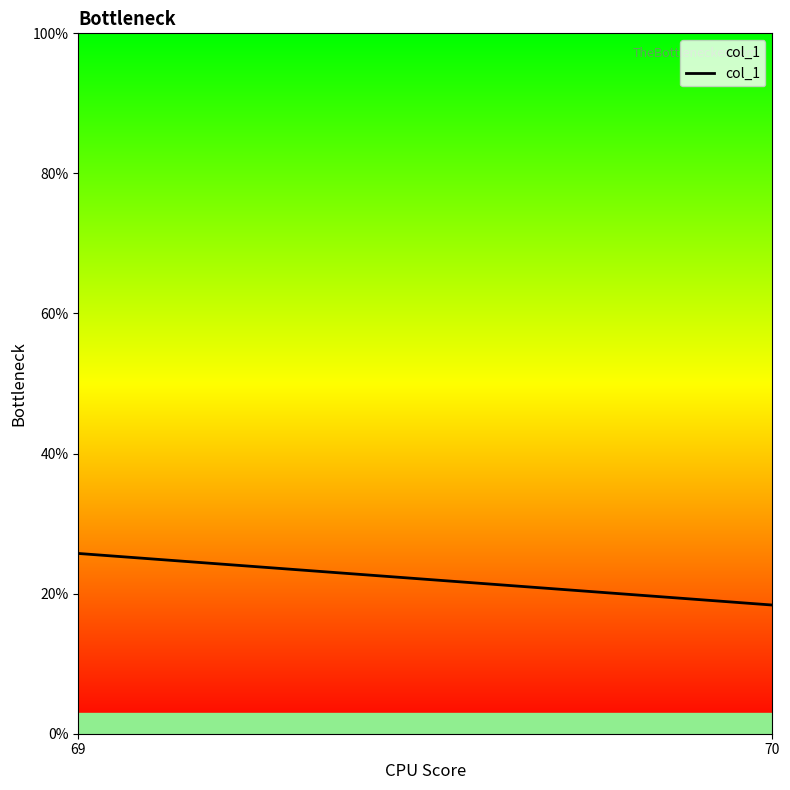

Reading left to right, what are all the values shown in this chart?

25.7	18.4